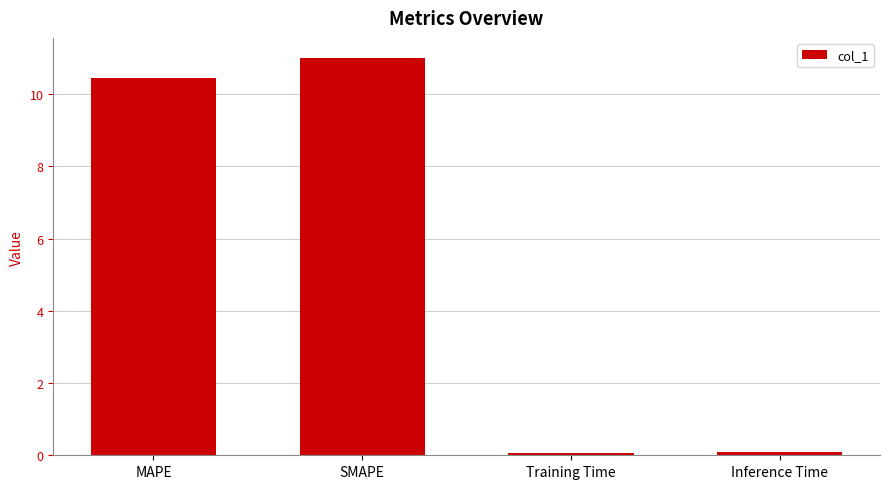

Reading left to right, transcribe all the data shown in this chart.

10.4	11.0	0.1	0.1